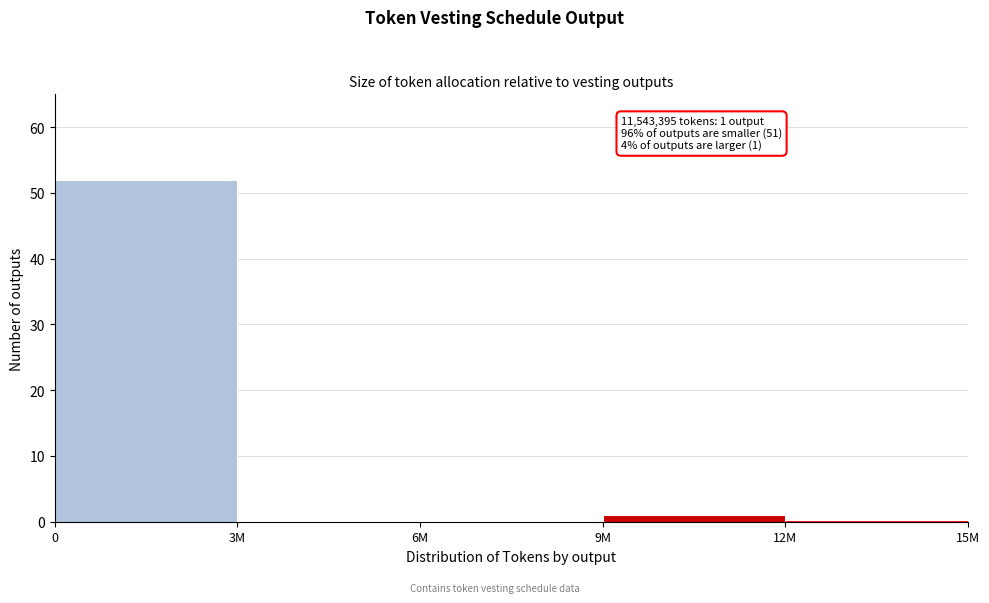

Reading right to left, extract all data points from this chart.

12M=0	9M=1	6M=0	3M=0	0=52